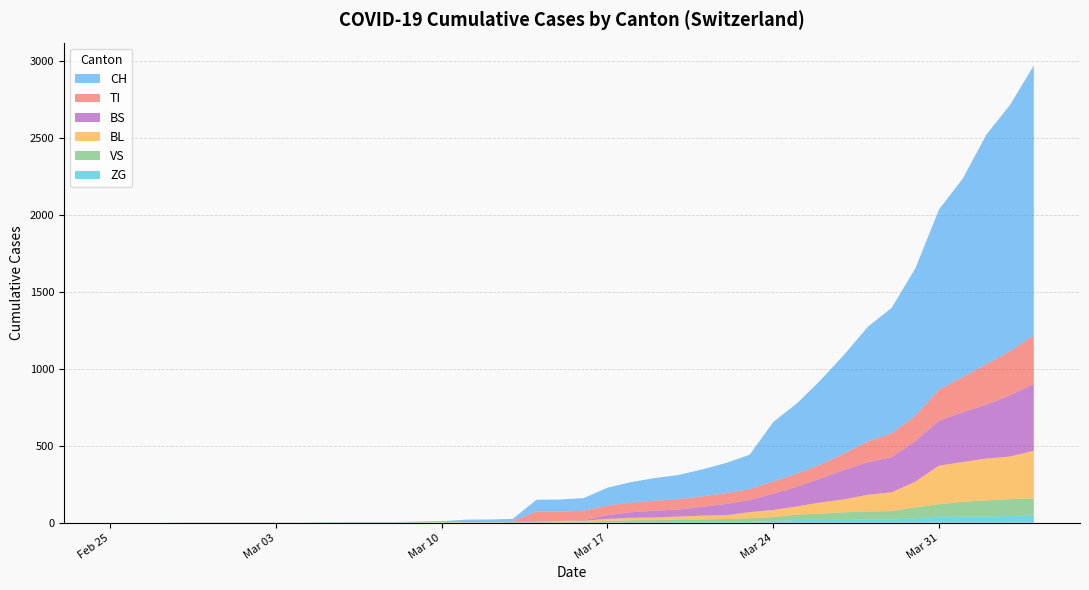

Reading right to left, what are all the values shown in this chart?

CH: 2020-04-04=1753	2020-04-03=1599	2020-04-02=1490	2020-04-01=1288	2020-03-31=1169	2020-03-30=957	2020-03-29=814	2020-03-28=744	2020-03-27=642	2020-03-26=548	2020-03-25=456	2020-03-24=386	2020-03-23=223	2020-03-22=196	2020-03-21=175	2020-03-20=157	2020-03-19=147	2020-03-18=134	2020-03-17=116	2020-03-16=82	2020-03-15=79	2020-03-14=76	2020-03-13=14	2020-03-12=12	2020-03-11=11	2020-03-10=6	2020-03-09=5	2020-03-08=3	2020-03-07=3	2020-03-06=3	2020-03-05=2	2020-03-04=0	2020-03-03=0	2020-03-02=0	2020-03-01=0	2020-02-29=0	2020-02-28=0	2020-02-27=0	2020-02-26=0	2020-02-25=0
BL: 2020-04-04=309	2020-04-03=277	2020-04-02=272	2020-04-01=258	2020-03-31=251	2020-03-30=167	2020-03-29=123	2020-03-28=108	2020-03-27=84	2020-03-26=73	2020-03-25=53	2020-03-24=46	2020-03-23=40	2020-03-22=25	2020-03-21=24	2020-03-20=20	2020-03-19=17	2020-03-18=16	2020-03-17=13	2020-03-16=5	2020-03-15=5	2020-03-14=2	2020-03-13=2	2020-03-12=2	2020-03-11=2	2020-03-10=2	2020-03-09=1	2020-03-08=0	2020-03-07=0	2020-03-06=0	2020-03-05=0	2020-03-04=0	2020-03-03=0	2020-03-02=0	2020-03-01=0	2020-02-29=0	2020-02-28=0	2020-02-27=0	2020-02-26=0	2020-02-25=0
VS: 2020-04-04=112	2020-04-03=109	2020-04-02=104	2020-04-01=96	2020-03-31=81	2020-03-30=71	2020-03-29=54	2020-03-28=53	2020-03-27=50	2020-03-26=41	2020-03-25=35	2020-03-24=25	2020-03-23=24	2020-03-22=19	2020-03-21=17	2020-03-20=15	2020-03-19=12	2020-03-18=11	2020-03-17=11	2020-03-16=8	2020-03-15=6	2020-03-14=6	2020-03-13=5	2020-03-12=3	2020-03-11=3	2020-03-10=2	2020-03-09=2	2020-03-08=2	2020-03-07=2	2020-03-06=2	2020-03-05=2	2020-03-04=2	2020-03-03=2	2020-03-02=2	2020-03-01=2	2020-02-29=2	2020-02-28=2	2020-02-27=0	2020-02-26=0	2020-02-25=0
TI: 2020-04-04=314	2020-04-03=287	2020-04-02=263	2020-04-01=229	2020-03-31=202	2020-03-30=165	2020-03-29=155	2020-03-28=136	2020-03-27=107	2020-03-26=91	2020-03-25=85	2020-03-24=80	2020-03-23=71	2020-03-22=70	2020-03-21=68	2020-03-20=67	2020-03-19=65	2020-03-18=62	2020-03-17=62	2020-03-16=61	2020-03-15=61	2020-03-14=61	2020-03-13=0	2020-03-12=0	2020-03-11=0	2020-03-10=0	2020-03-09=0	2020-03-08=0	2020-03-07=0	2020-03-06=0	2020-03-05=0	2020-03-04=0	2020-03-03=0	2020-03-02=0	2020-03-01=0	2020-02-29=0	2020-02-28=0	2020-02-27=0	2020-02-26=0	2020-02-25=0
BS: 2020-04-04=434	2020-04-03=397	2020-04-02=350	2020-04-01=323	2020-03-31=292	2020-03-30=263	2020-03-29=228	2020-03-28=211	2020-03-27=191	2020-03-26=155	2020-03-25=128	2020-03-24=105	2020-03-23=78	2020-03-22=73	2020-03-21=57	2020-03-20=46	2020-03-19=44	2020-03-18=36	2020-03-17=25	2020-03-16=4	2020-03-15=0	2020-03-14=4	2020-03-13=4	2020-03-12=4	2020-03-11=4	2020-03-10=0	2020-03-09=0	2020-03-08=0	2020-03-07=0	2020-03-06=0	2020-03-05=0	2020-03-04=0	2020-03-03=0	2020-03-02=0	2020-03-01=0	2020-02-29=0	2020-02-28=0	2020-02-27=0	2020-02-26=0	2020-02-25=0
ZG: 2020-04-04=46	2020-04-03=44	2020-04-02=41	2020-04-01=40	2020-03-31=39	2020-03-30=29	2020-03-29=21	2020-03-28=21	2020-03-27=18	2020-03-26=18	2020-03-25=18	2020-03-24=12	2020-03-23=5	2020-03-22=5	2020-03-21=5	2020-03-20=5	2020-03-19=5	2020-03-18=5	2020-03-17=1	2020-03-16=0	2020-03-15=0	2020-03-14=0	2020-03-13=0	2020-03-12=0	2020-03-11=0	2020-03-10=0	2020-03-09=0	2020-03-08=0	2020-03-07=0	2020-03-06=0	2020-03-05=0	2020-03-04=0	2020-03-03=0	2020-03-02=0	2020-03-01=0	2020-02-29=0	2020-02-28=0	2020-02-27=0	2020-02-26=0	2020-02-25=0